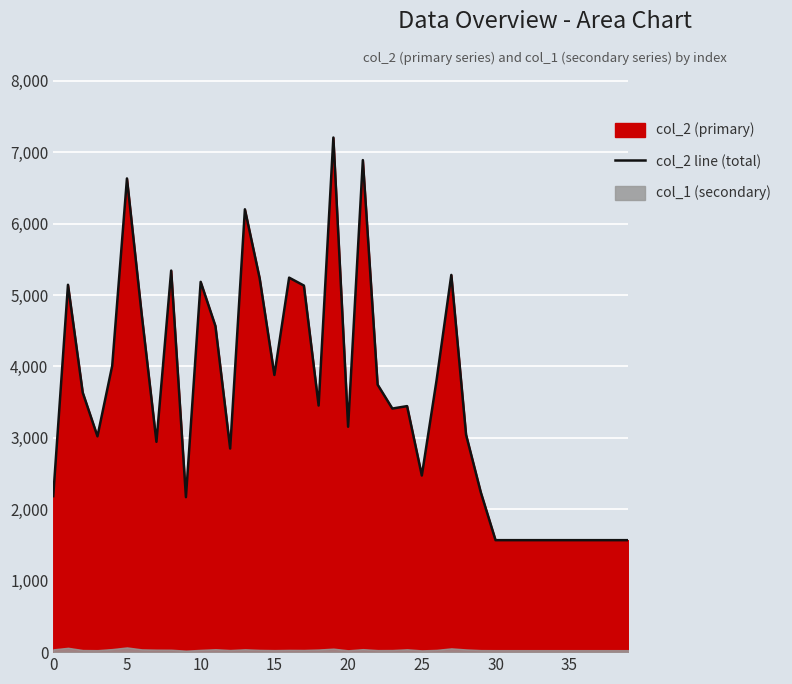

What is the average value?

3549